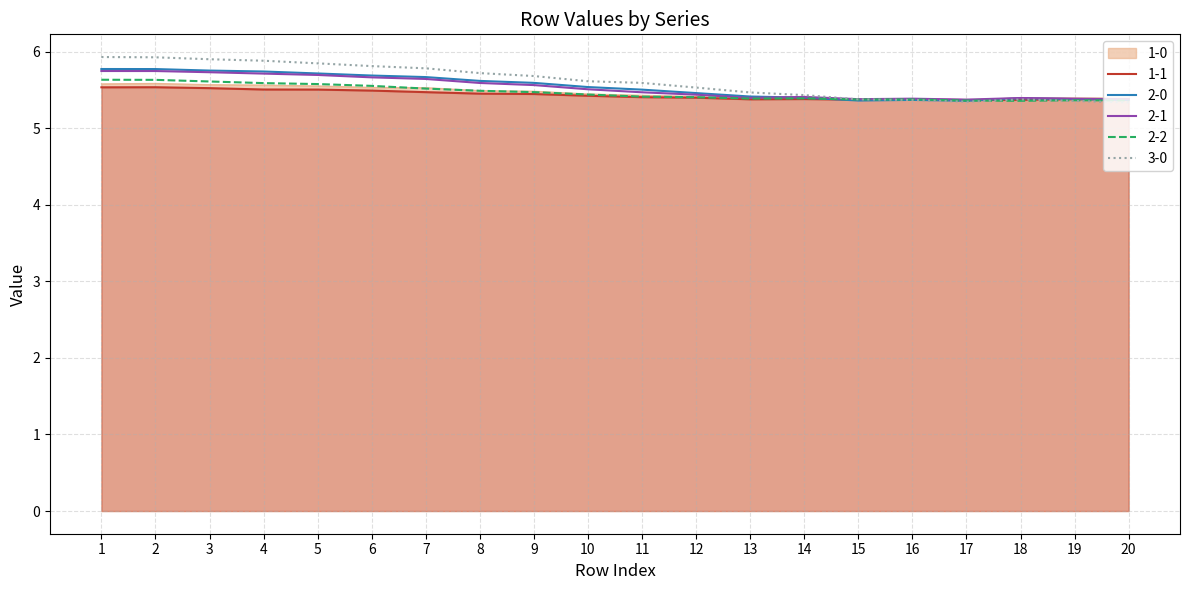

Is it true that 1-1 equals 8.6 at 20?

False